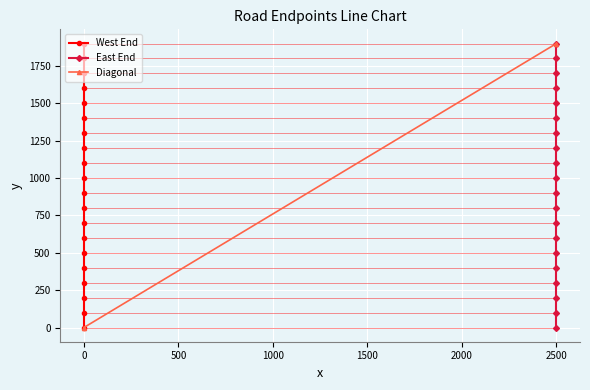

True or false: West End and East End intersect in this chart.

False